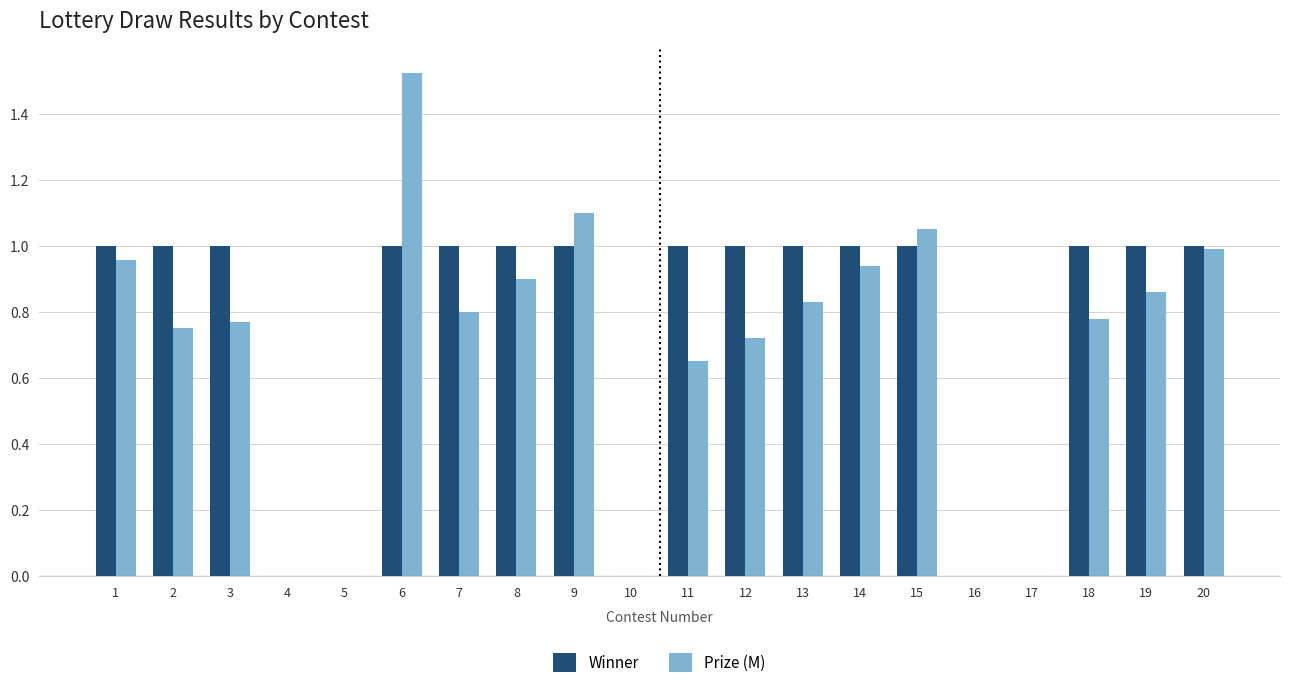

How many series are shown in this chart?

2